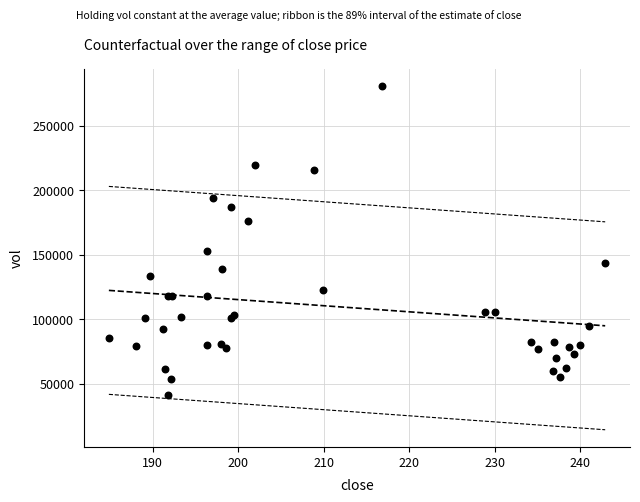

What Y value in the scatter plot is closest to 161019?

152372.5